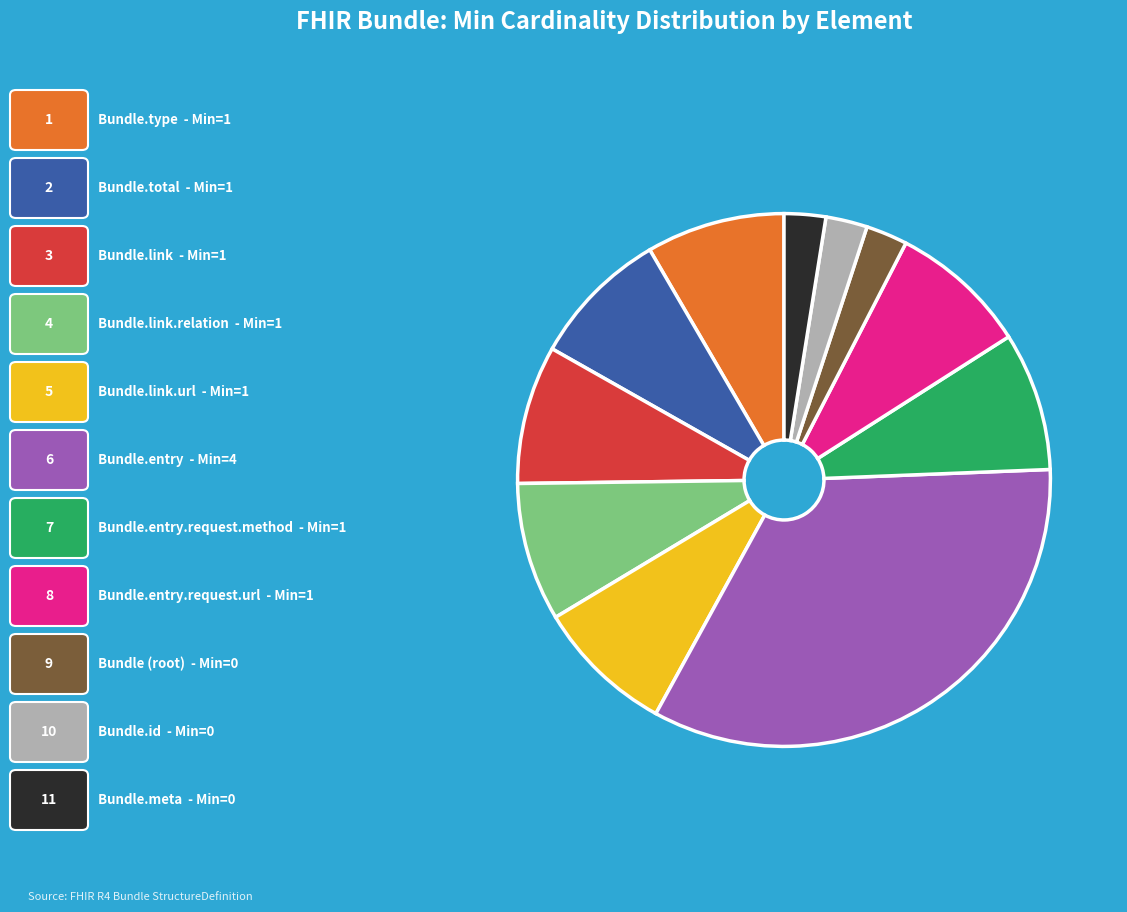

Is there any slice that represents more than half of the pie?

No